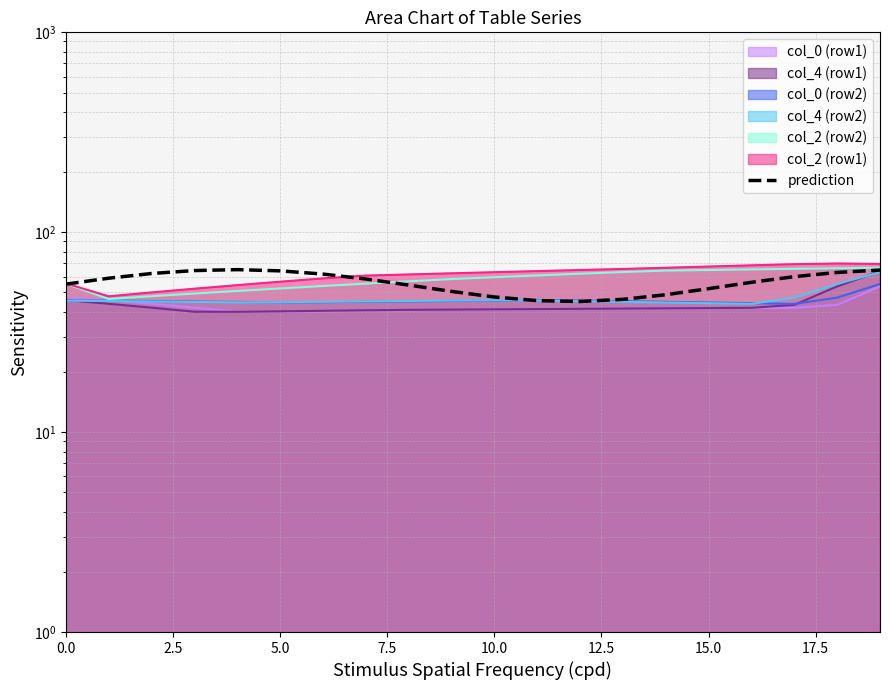

What is the sum of the values at 17 and 10?

107.4